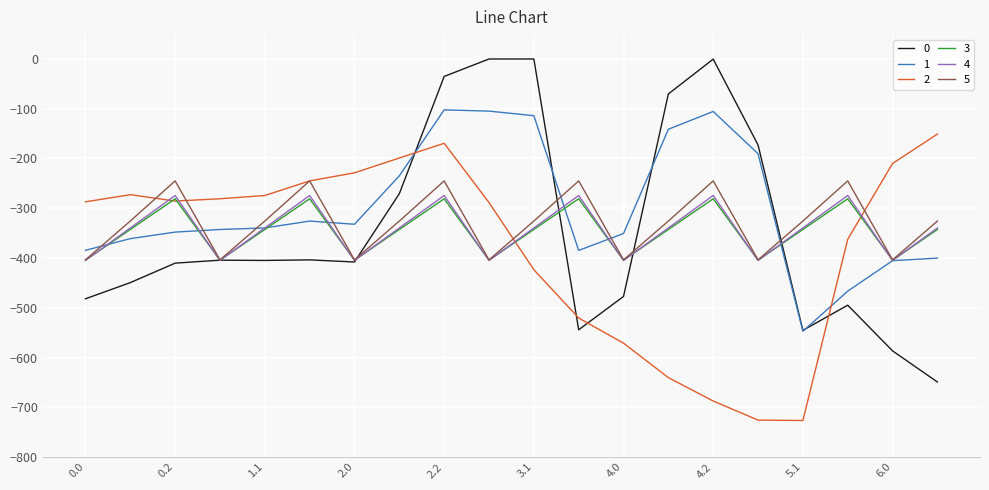

What is the minimum value shown in the chart?

-726.6